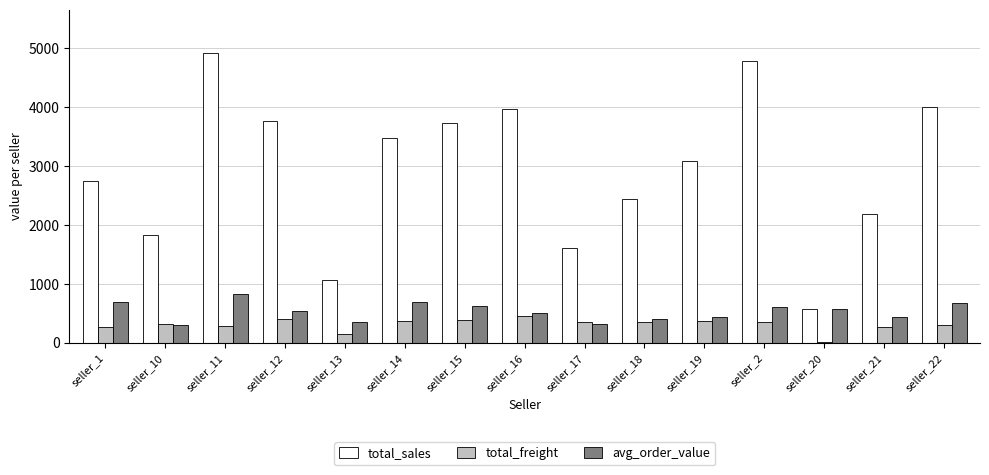

At which category is the sum across all series the highest?

seller_11